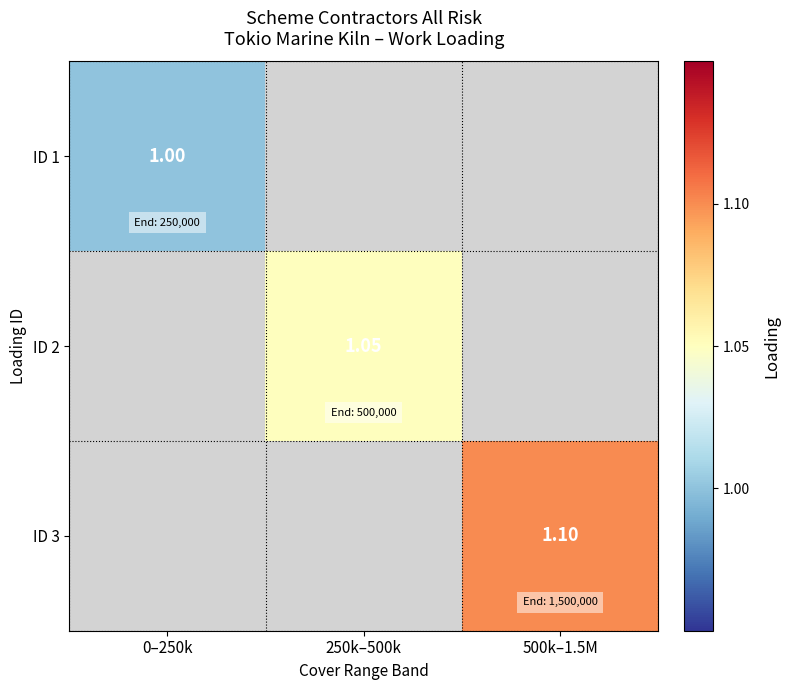

At how many categories does at least one series exceed 0?

3